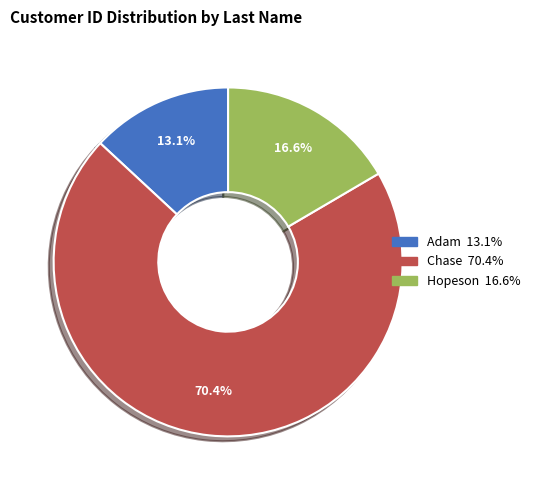

What is the majority slice?

Chase